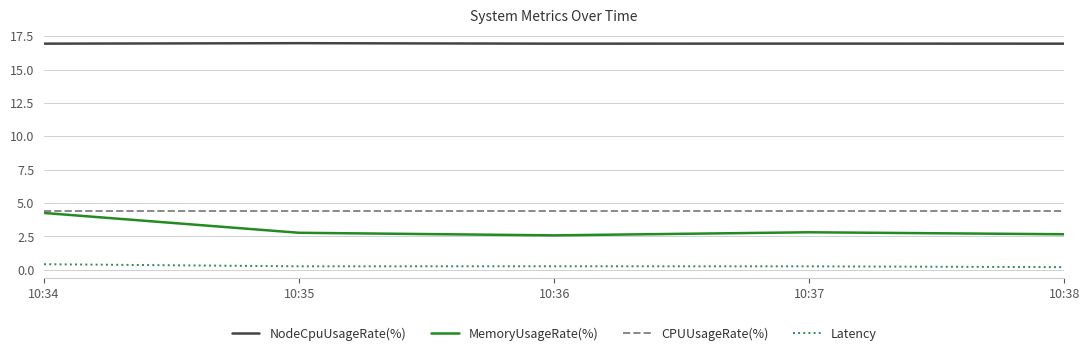

What is the sum of all CPUUsageRate(%) values?

21.8